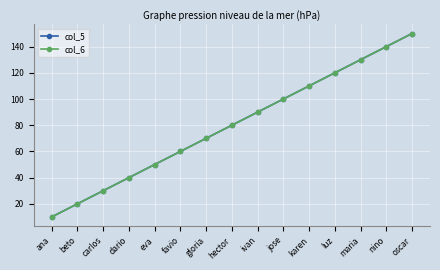

What is the total value across all series at nino?

280